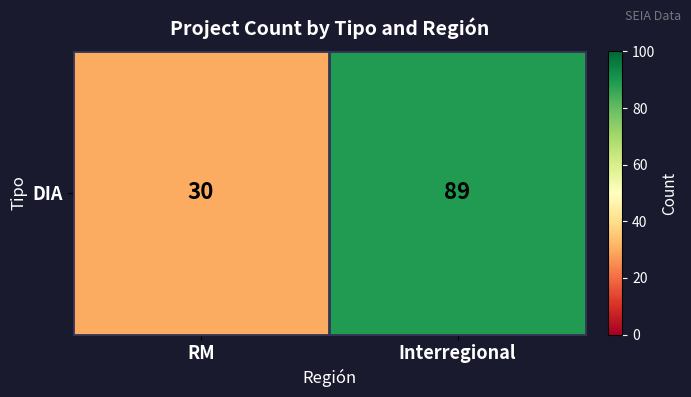

Which has a higher value, RM or Interregional?

Interregional